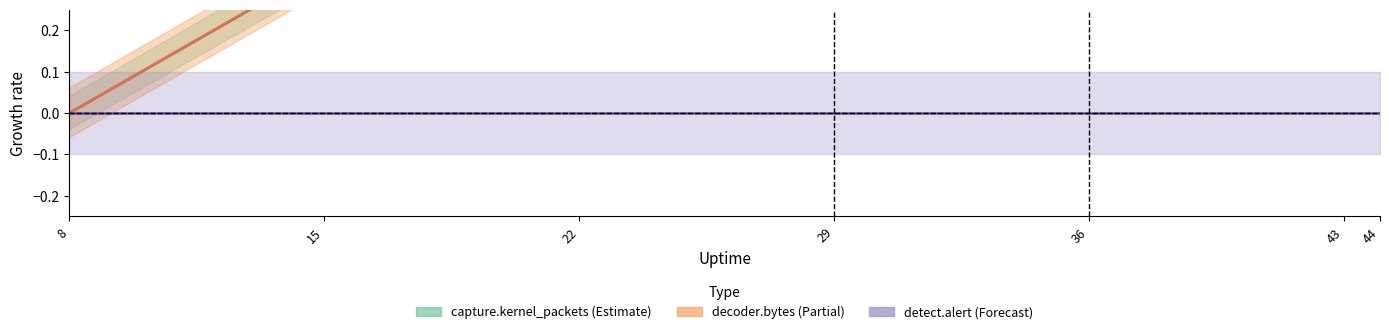

At how many categories does at least one series exceed 0?

6